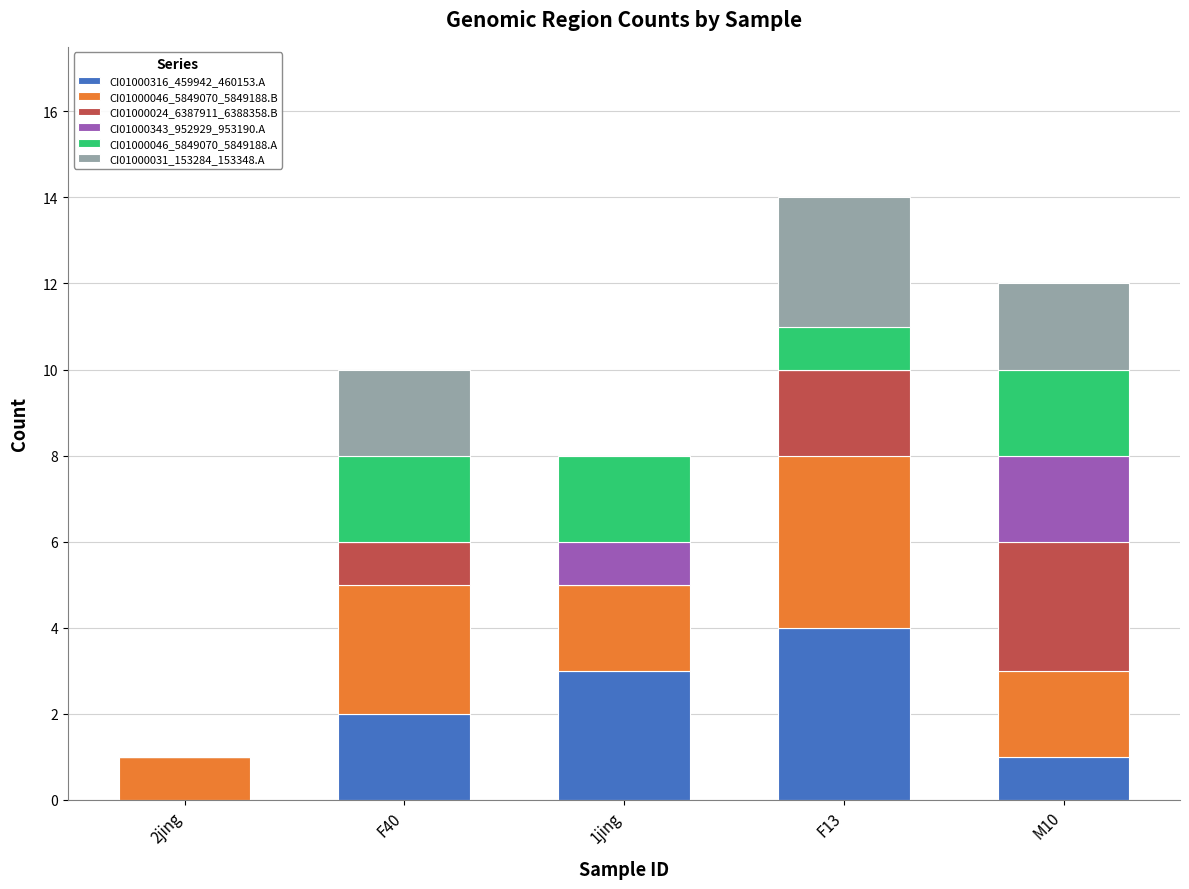

True or false: CI01000316_459942_460153.A has a value of 3 at 1jing.

True